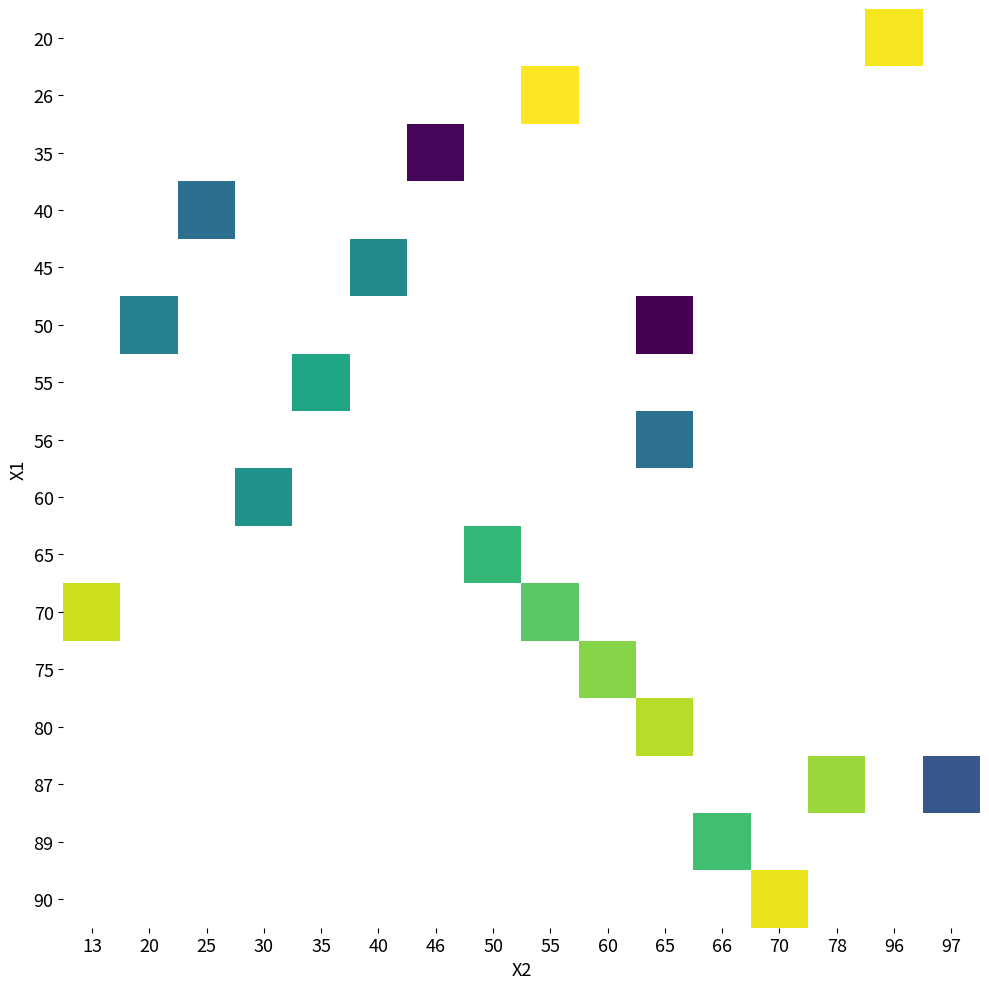

Which label corresponds to the smallest value in the chart?

65